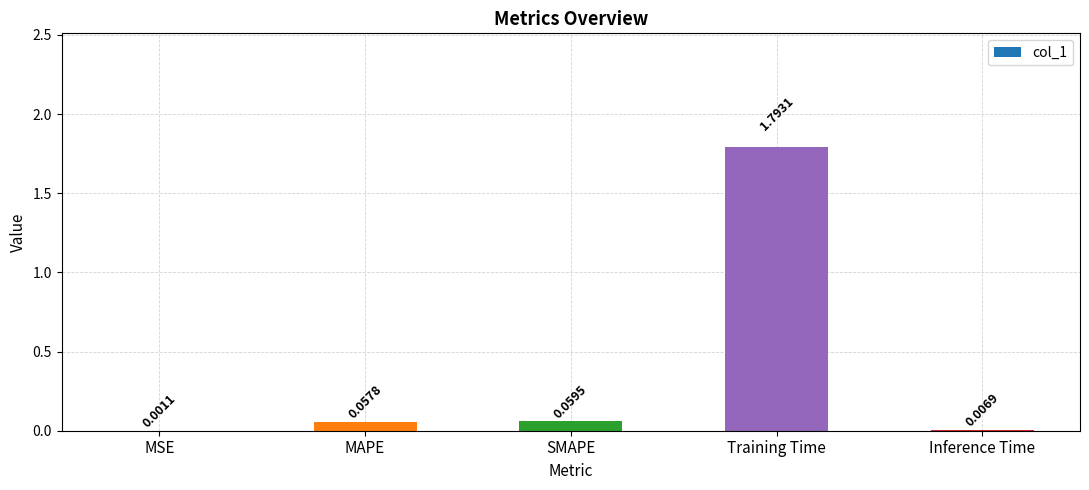

Between Training Time and MSE, which is larger?

Training Time